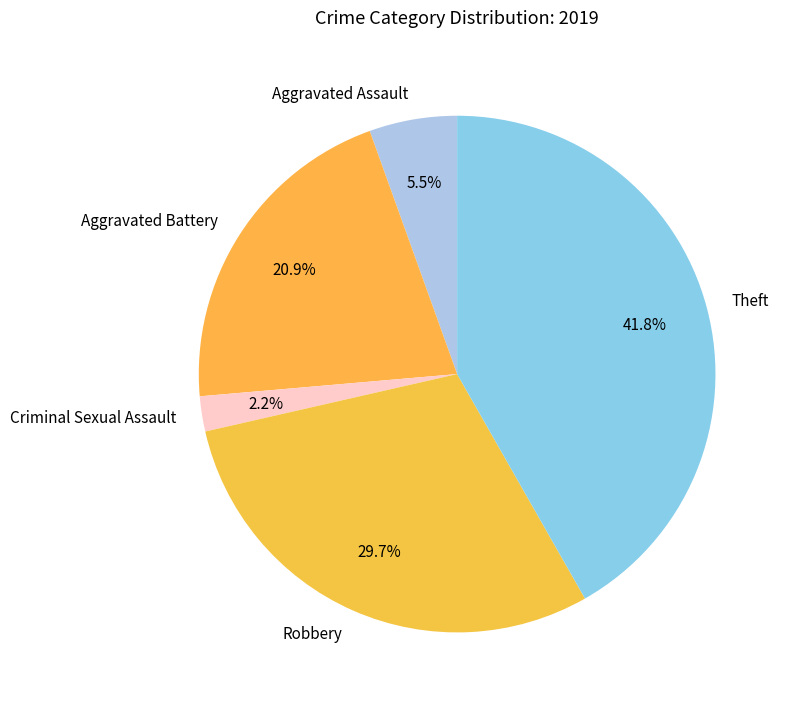

To the nearest percent, what is the difference between the largest and smallest slice percentages?

40%